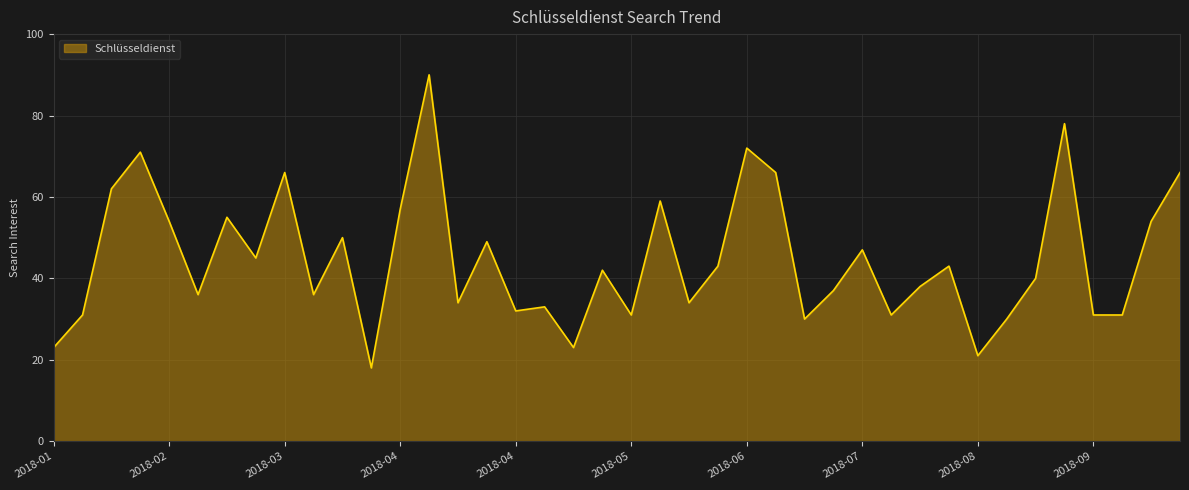

True or false: there are more than 0 points higher than both neighbors.

True